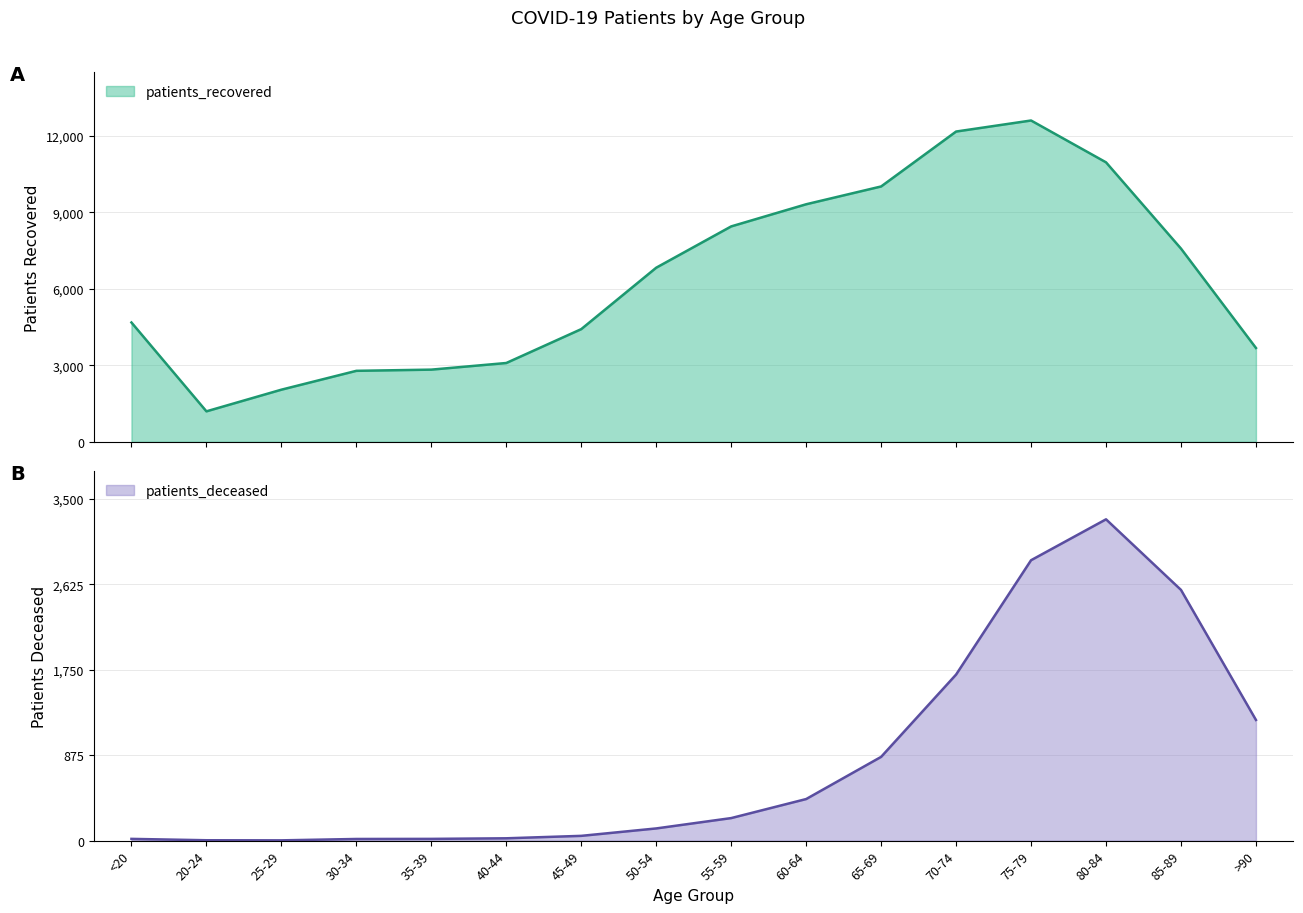

At how many categories does at least one series exceed 9382?

4